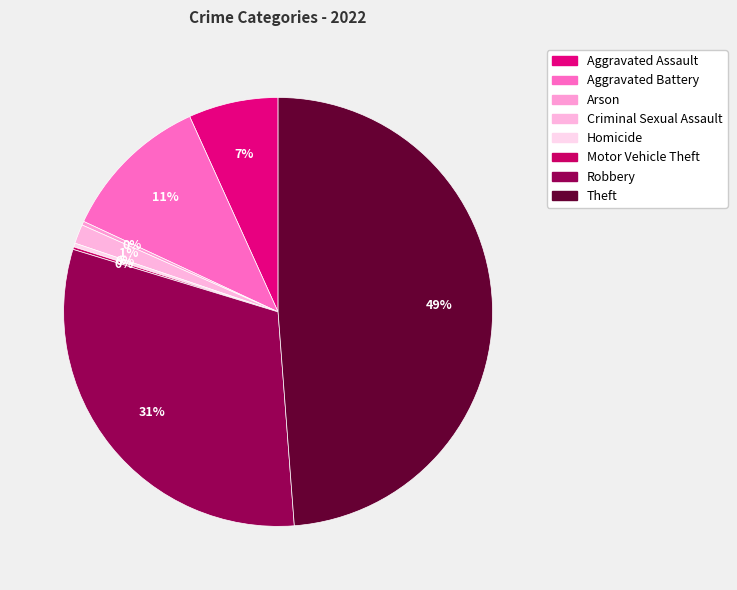

Count the number of slices in the pie.

8